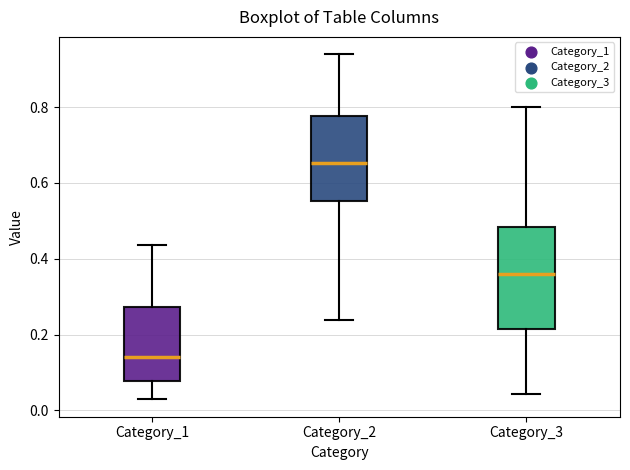

Reading left to right, transcribe this box plot: for each box, give where its median line is, the range the box spans, and where its two whiskers end, as read against the y-axis. The values are not printed on the chart, so give them approximately, as read against the axis.

Category_1: median 0.14, box 0.08 to 0.28, whiskers 0.02 to 0.44
Category_2: median 0.66, box 0.56 to 0.78, whiskers 0.24 to 0.94
Category_3: median 0.36, box 0.22 to 0.48, whiskers 0.04 to 0.80